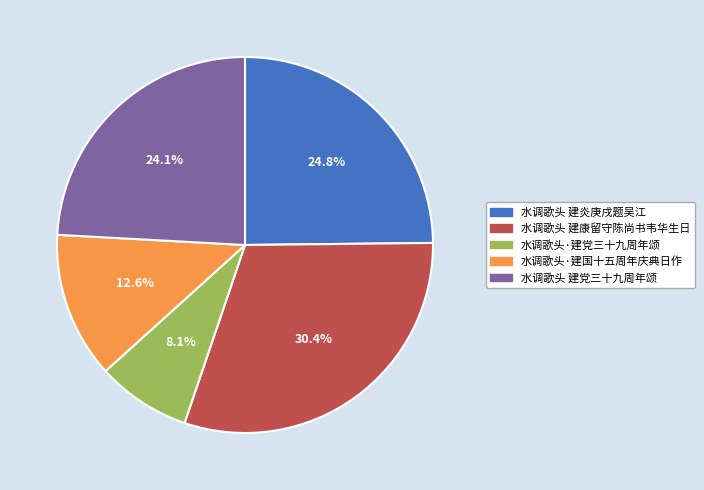

To the nearest percent, what is the combined percentage of 水调歌头·建国十五周年庆典日作 and 水调歌头·建党三十九周年颂?

21%